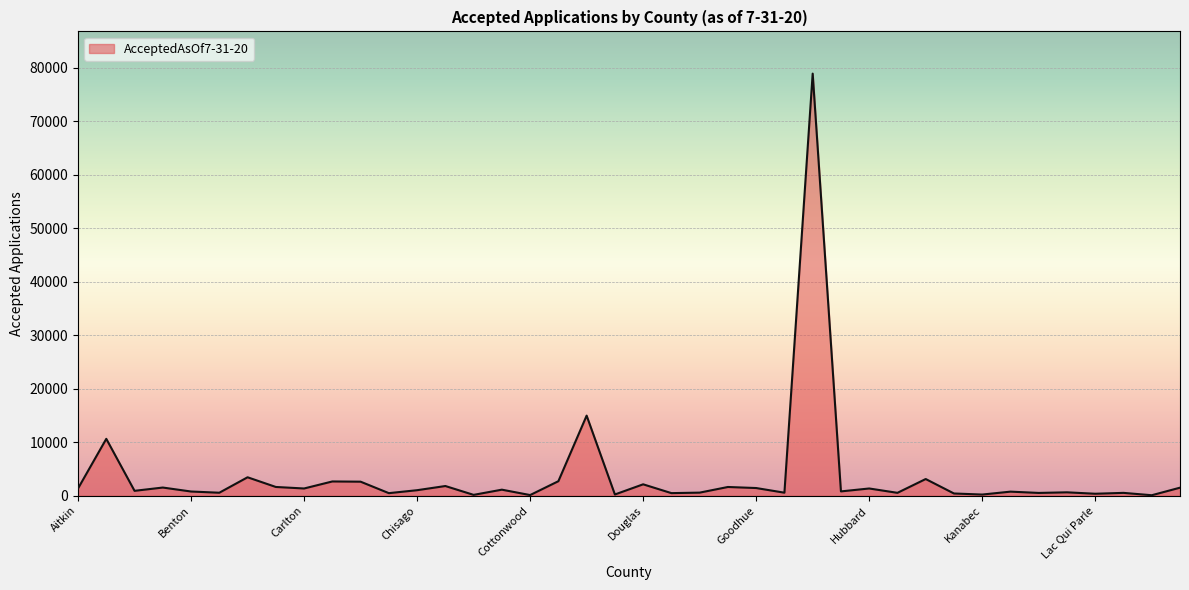

What is the difference between the maximum and minimum values?

78805